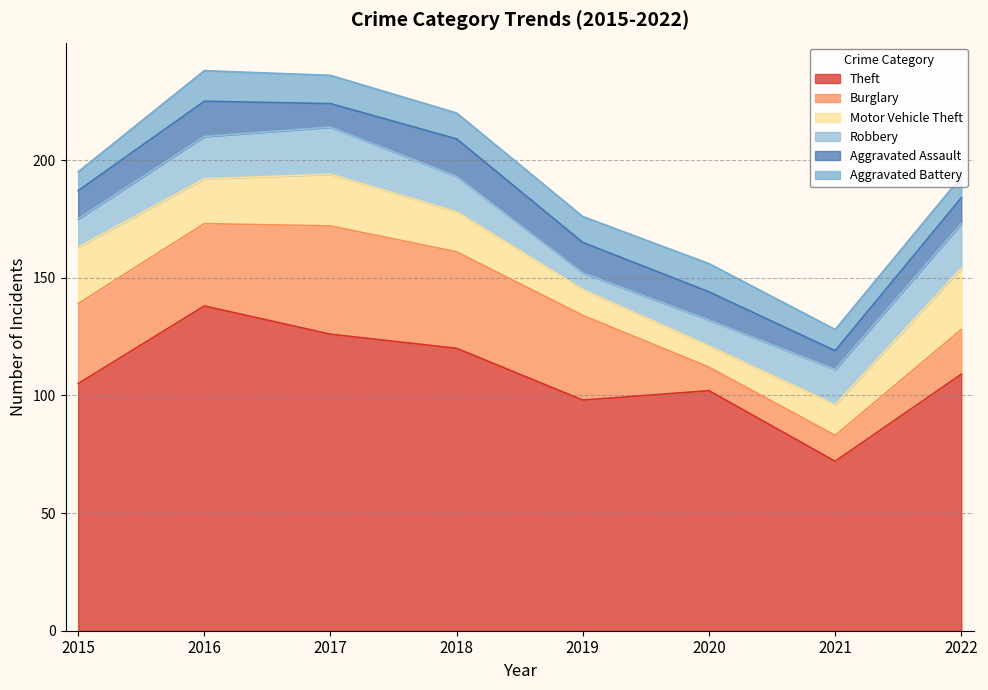

How many lines are shown in the chart?

6